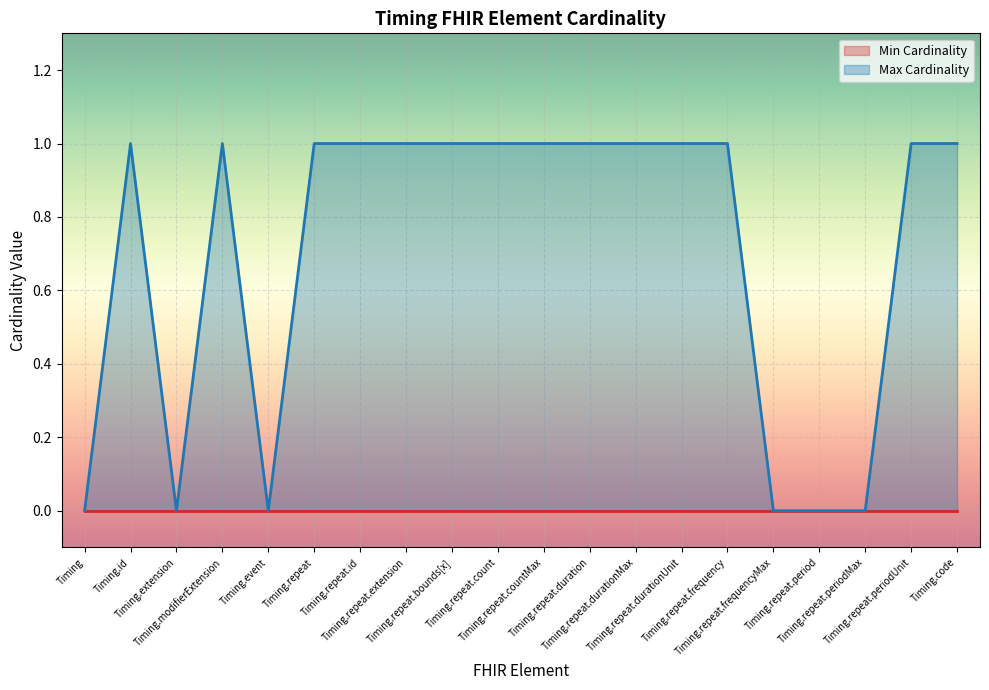

At which category does the data reach its first local peak?

Timing.id